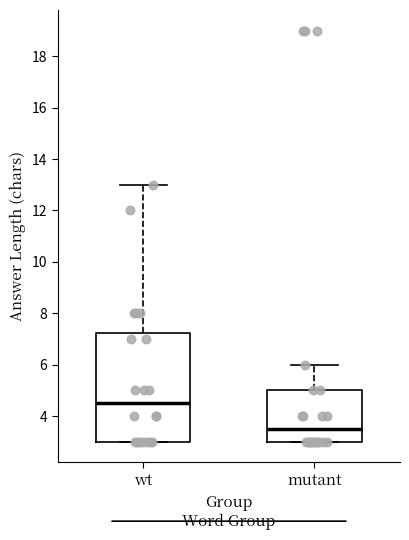

Reading left to right, transcribe this box plot: for each box, give where its median line is, the range the box spans, and where its two whiskers end, as read against the y-axis. The values are not printed on the chart, so give them approximately, as read against the axis.

wt: median 4.6, box 3.0 to 7.2, whiskers 3.0 to 13.0
mutant: median 3.6, box 3.0 to 5.0, whiskers 3.0 to 6.0